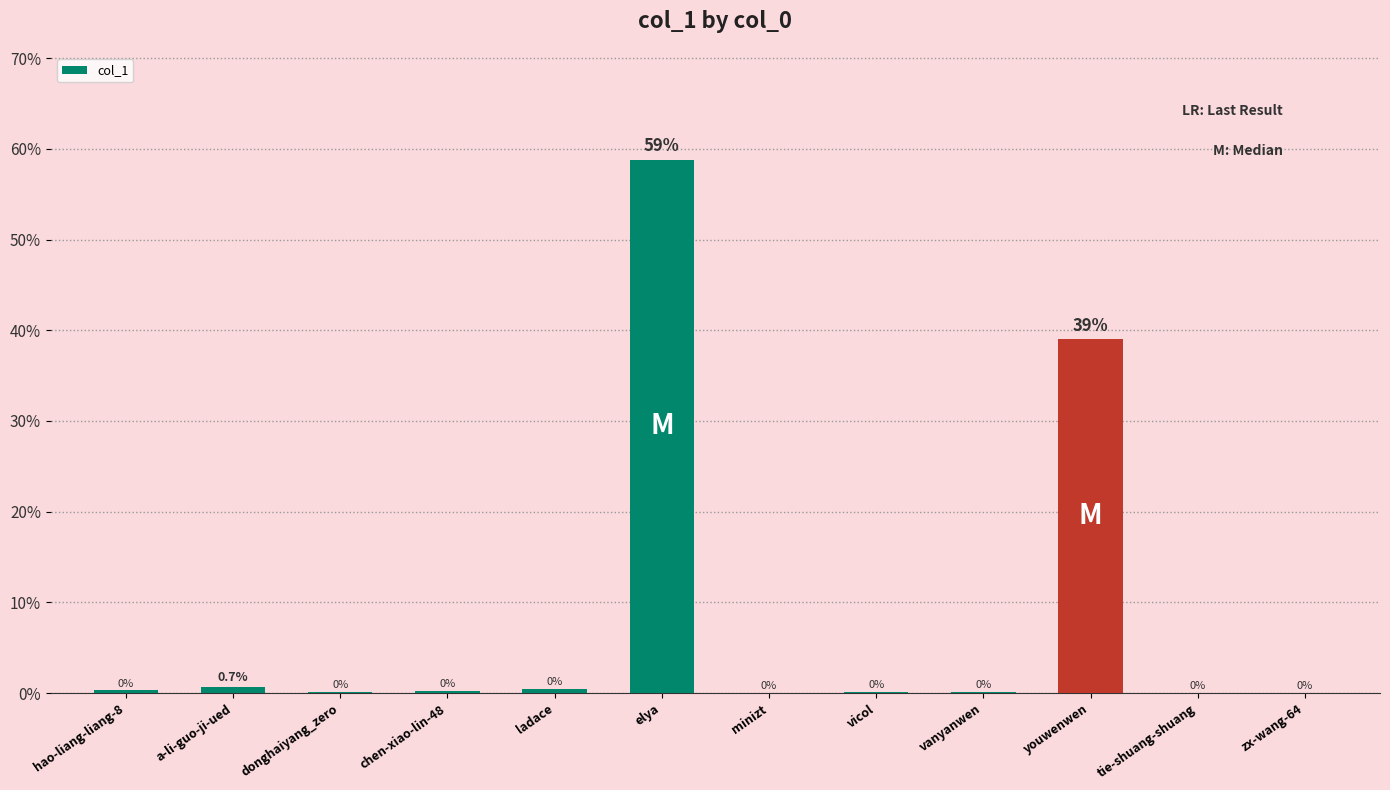

What is the greatest value displayed?

58.8